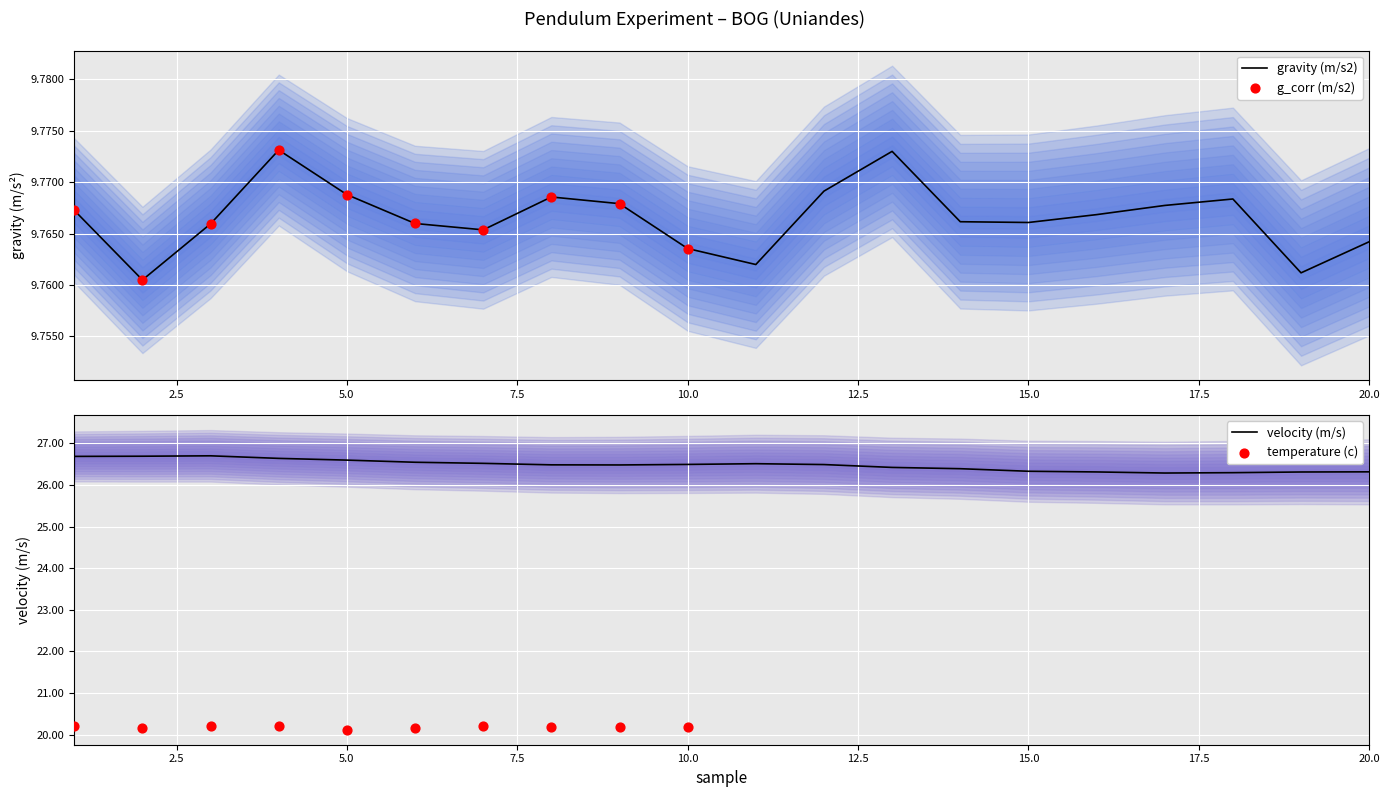

What is the total value across all series at 6?

36.3